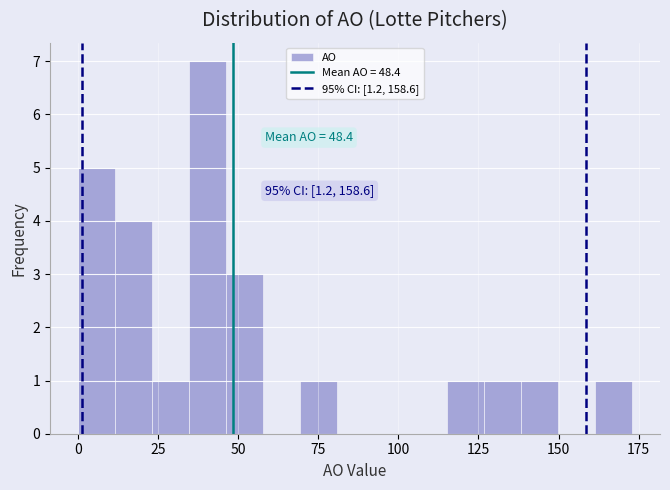

Around what value on the x-axis is the tallest bar? Give the approximate position of its centre, as read against the axis.

40